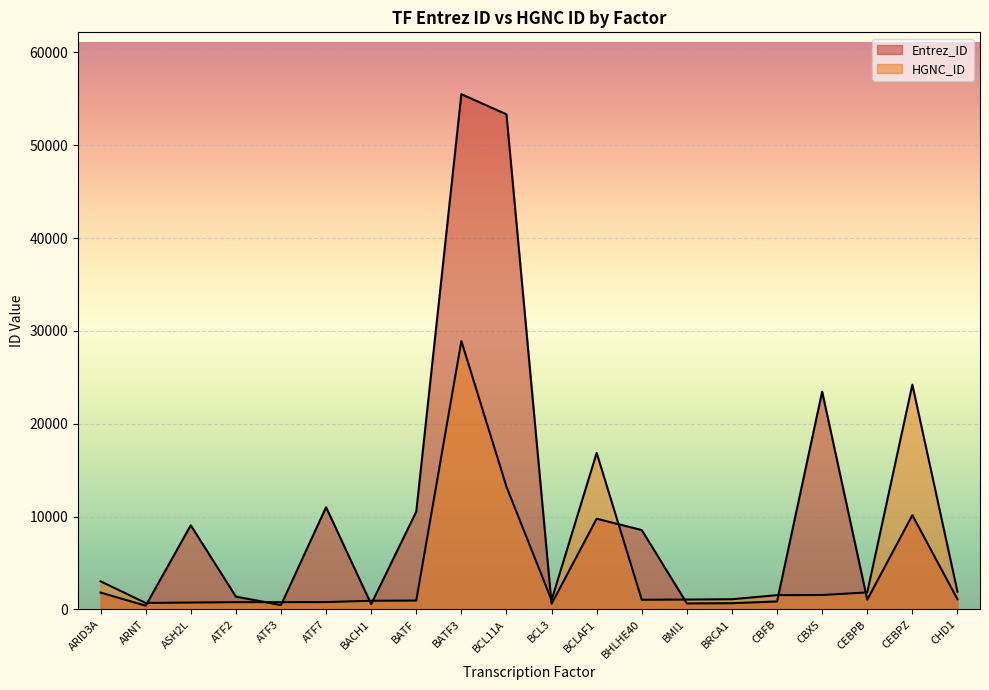

How many values in the HGNC_ID series exceed 1100?

9